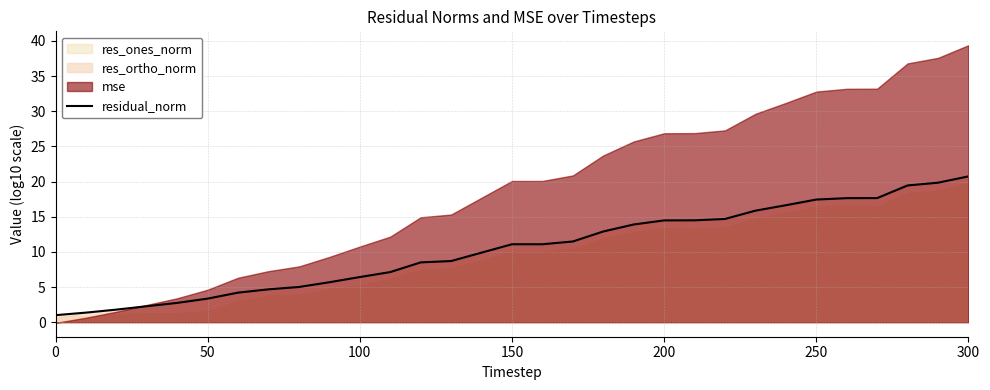

True or false: residual_norm has a value of 11.1 at 150.

True